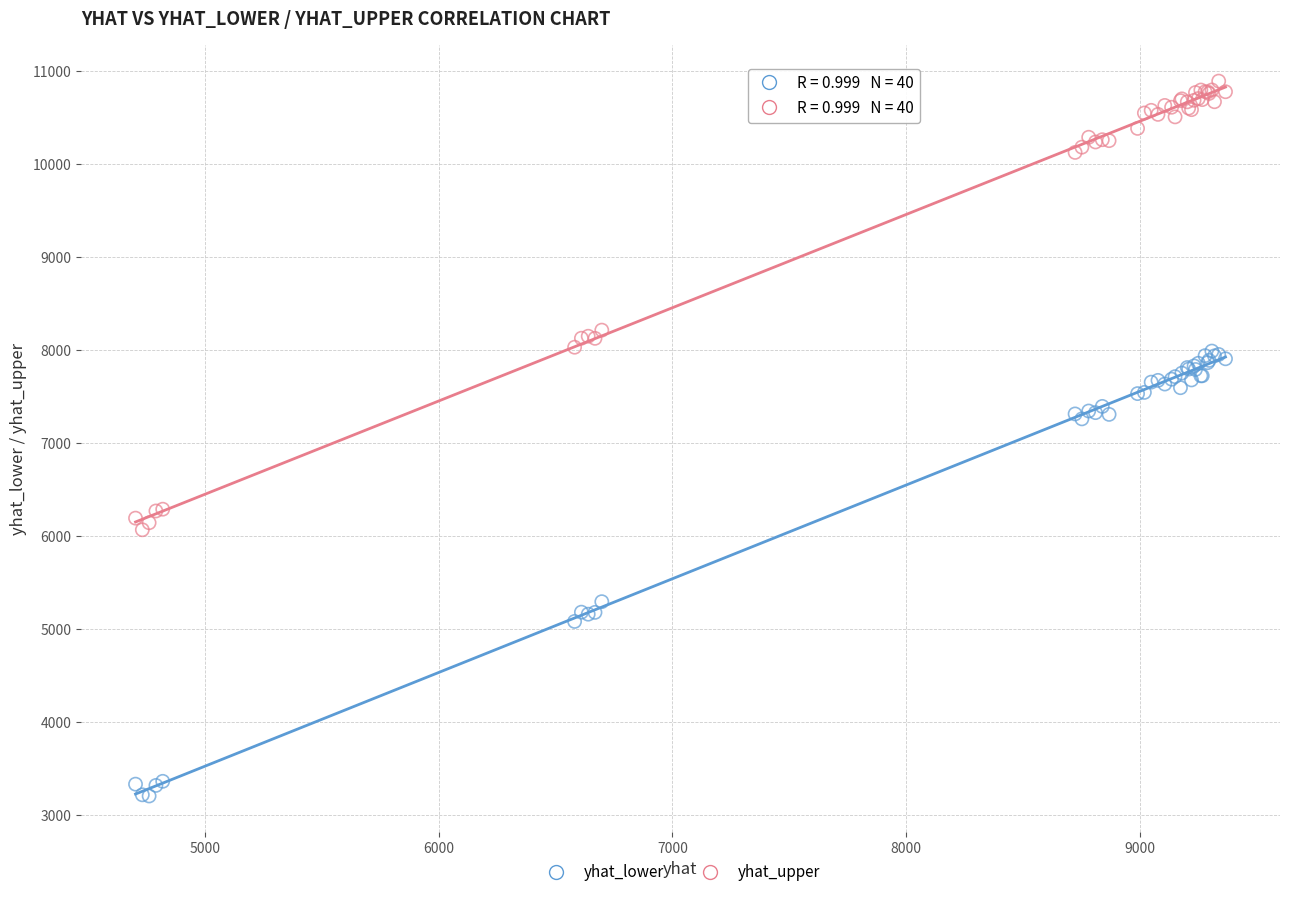

Which series reaches the maximum Y coordinate?

yhat_upper